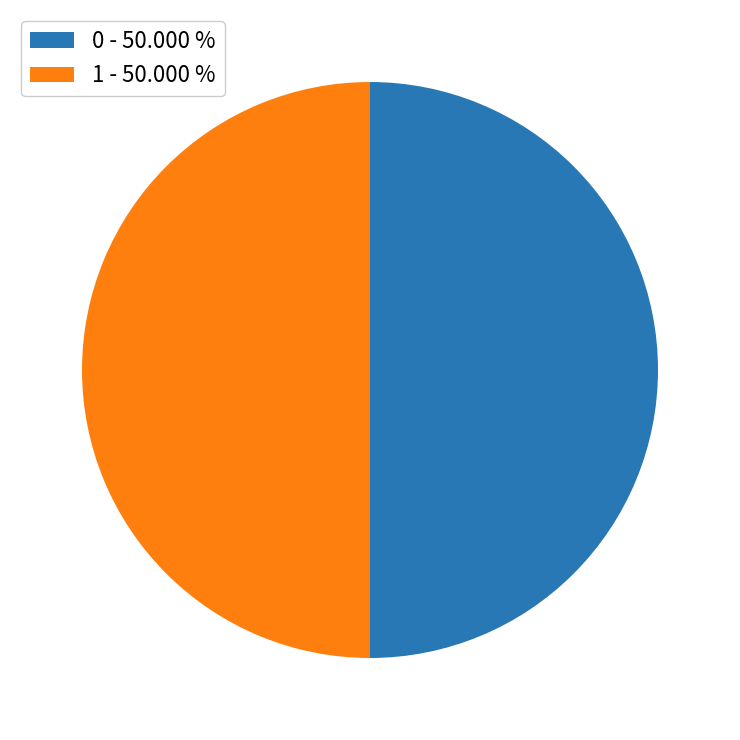

How many segments does this pie chart have?

2